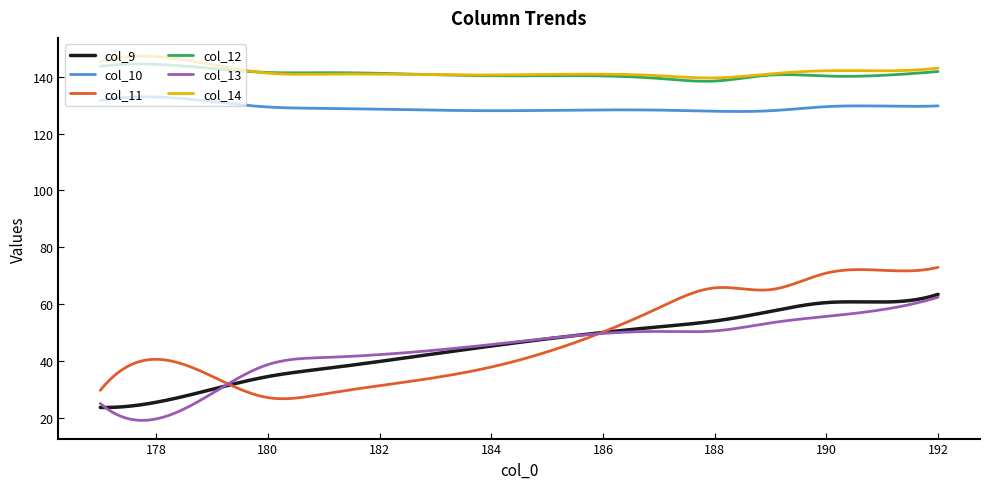

True or false: col_11 and col_12 intersect in this chart.

False